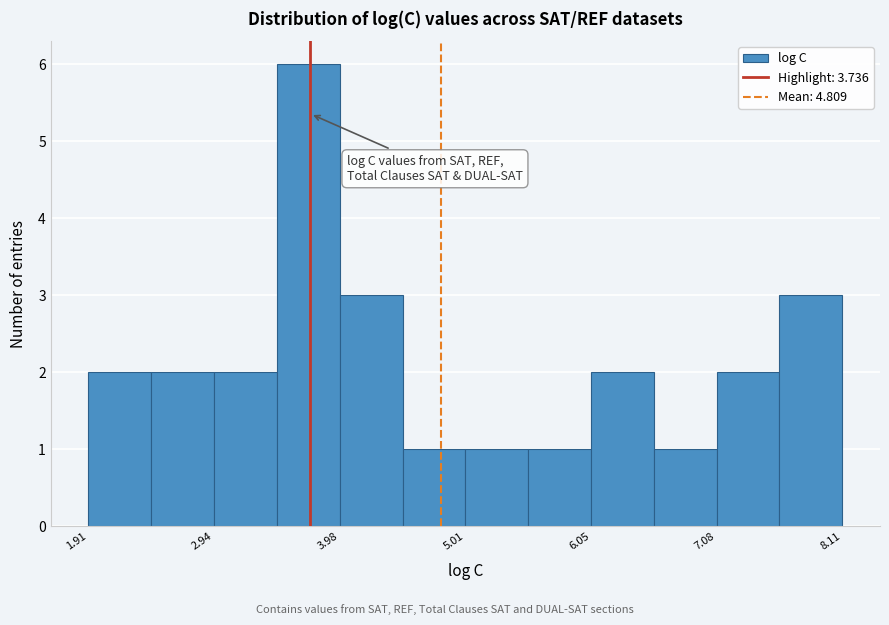

Read against the x-axis, roughly where is the centre of the tallest bar?

3.8